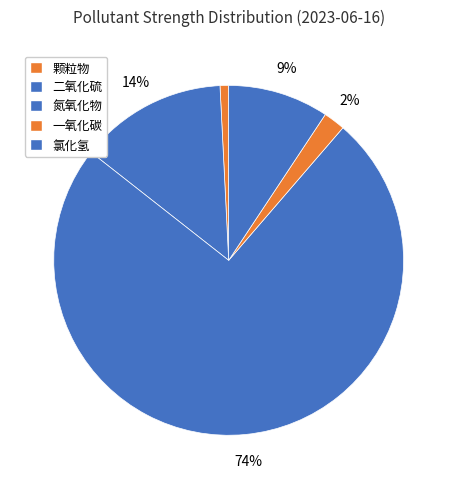

How many slices are in this pie chart?

5